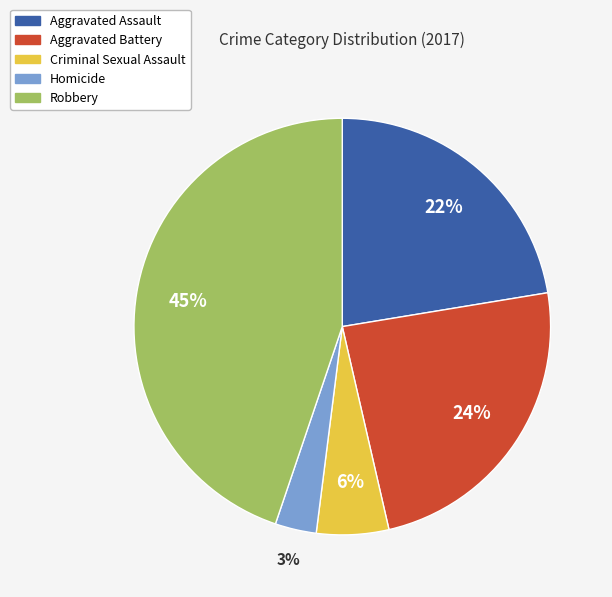

Approximately how many times larger is the value at Aggravated Battery compared to Aggravated Assault?

1.1